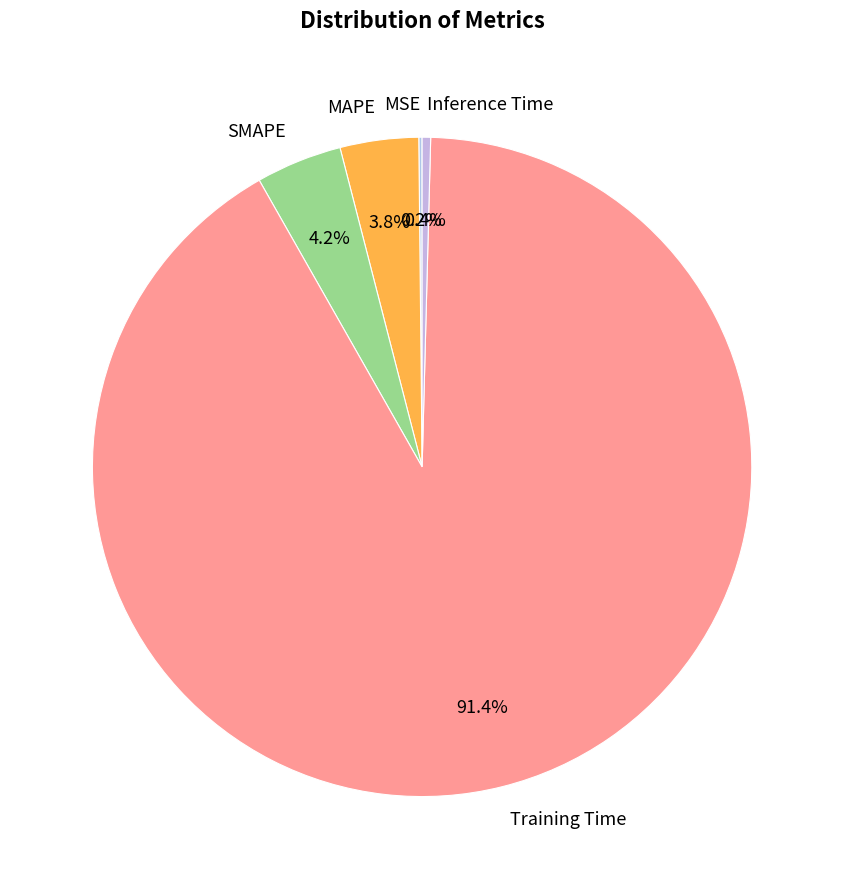

Which category has the biggest portion of the pie?

Training Time